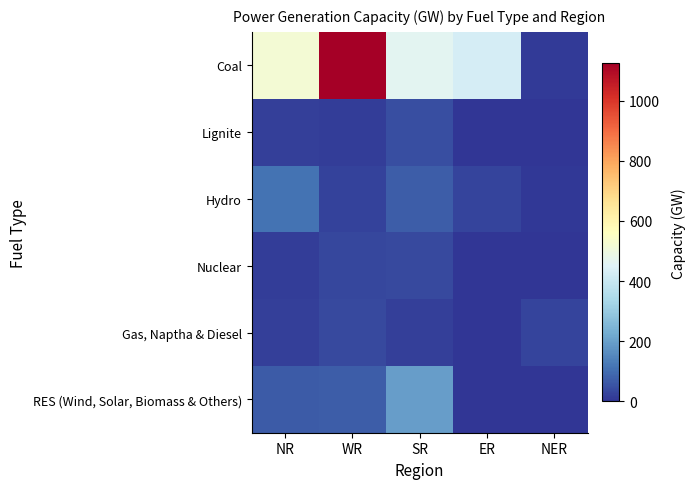

Count the number of data series in this chart.

6